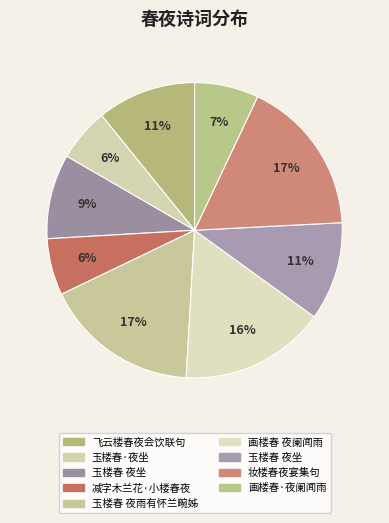

How many segments does this pie chart have?

9